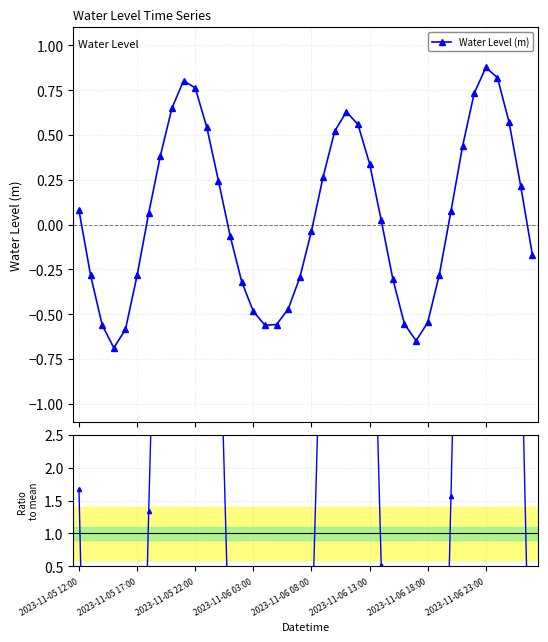

How many data points in Ratio to mean are less than 1?

20